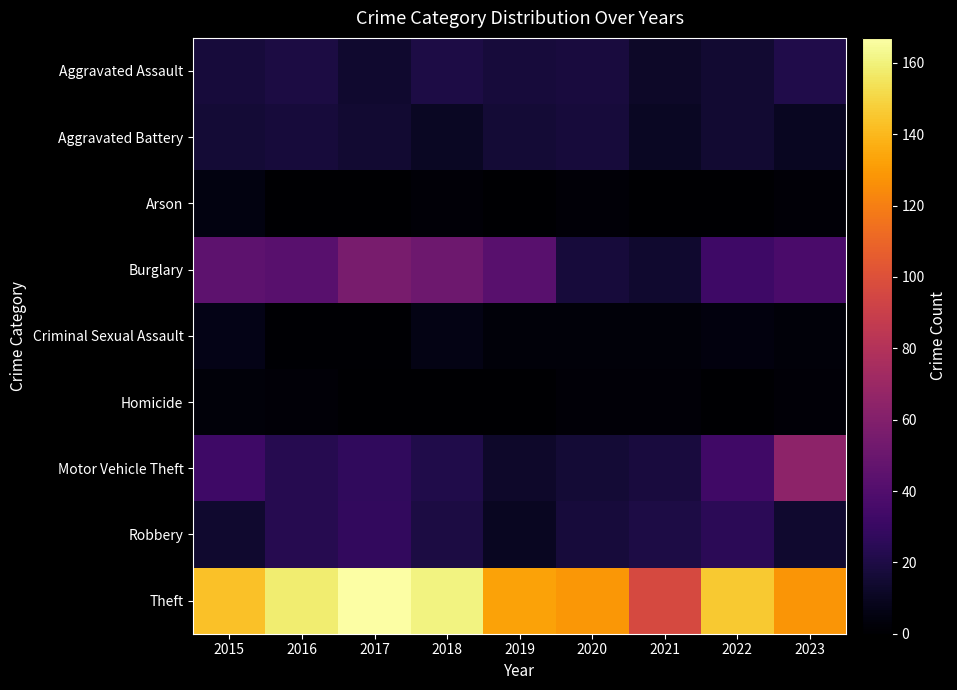

Which series has the largest range (max minus min)?

Theft